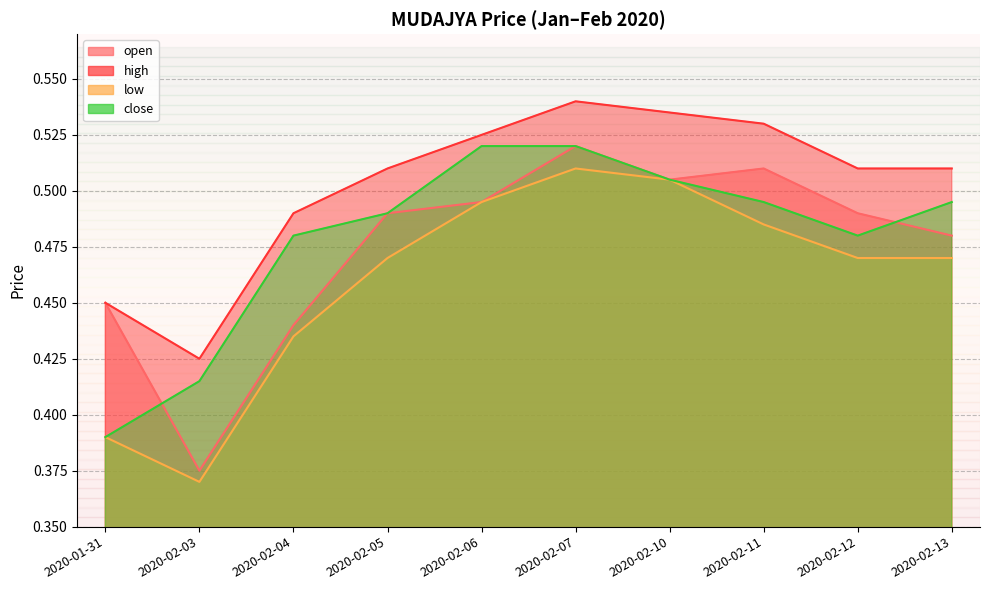

Which series has the largest total across all categories?

high